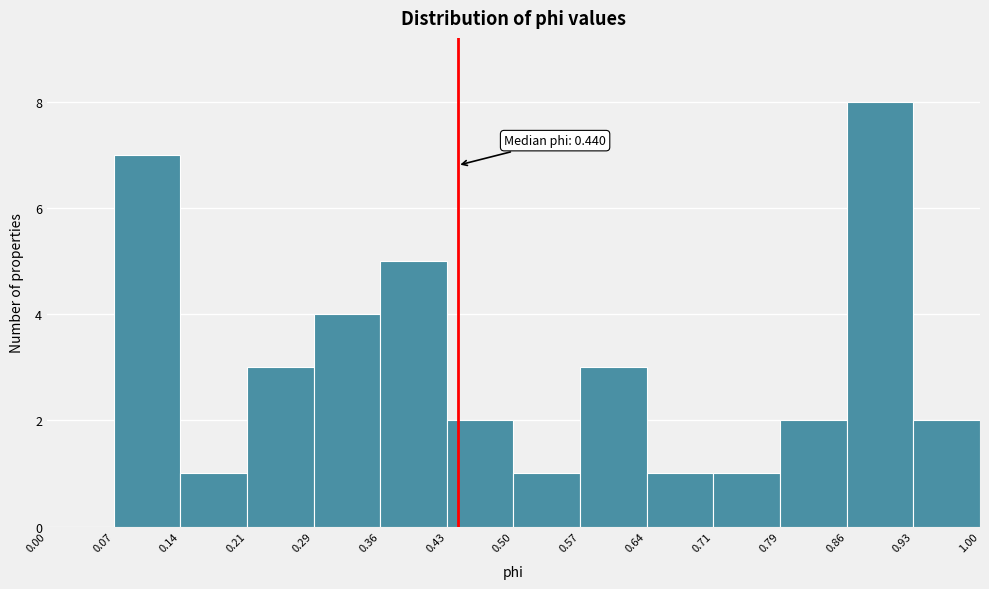

Over which range of the x-axis is the bar tallest?

0.86 to 0.93